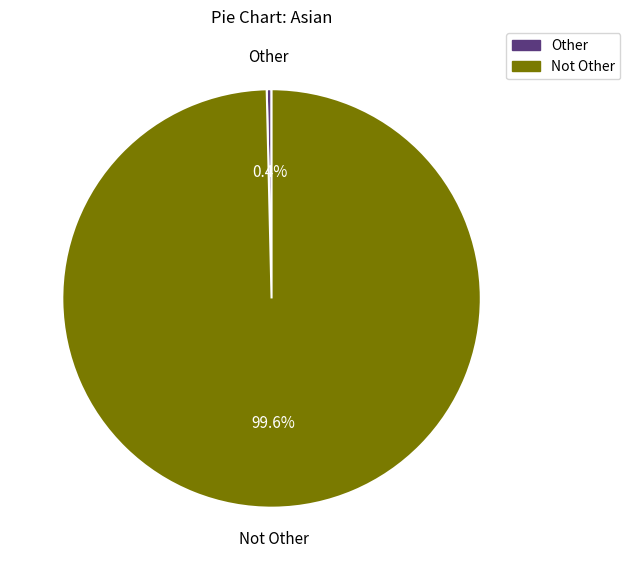

How many segments does this pie chart have?

2